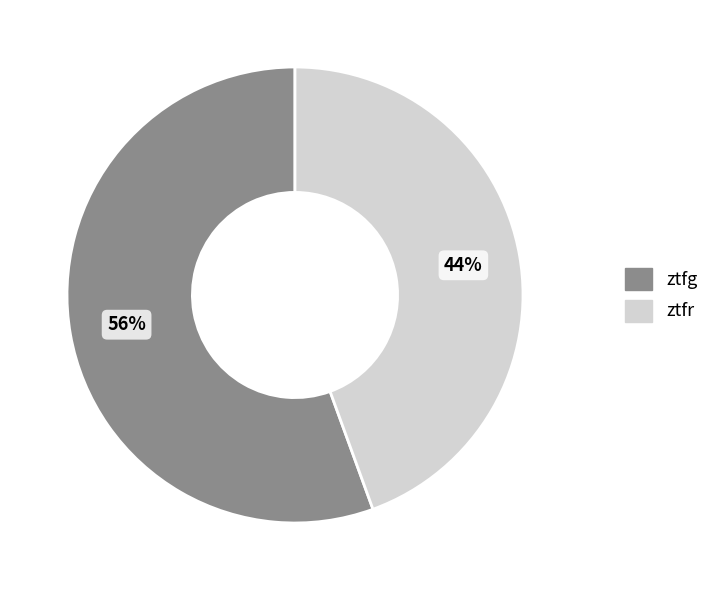

Is there any slice that represents more than half of the pie?

Yes